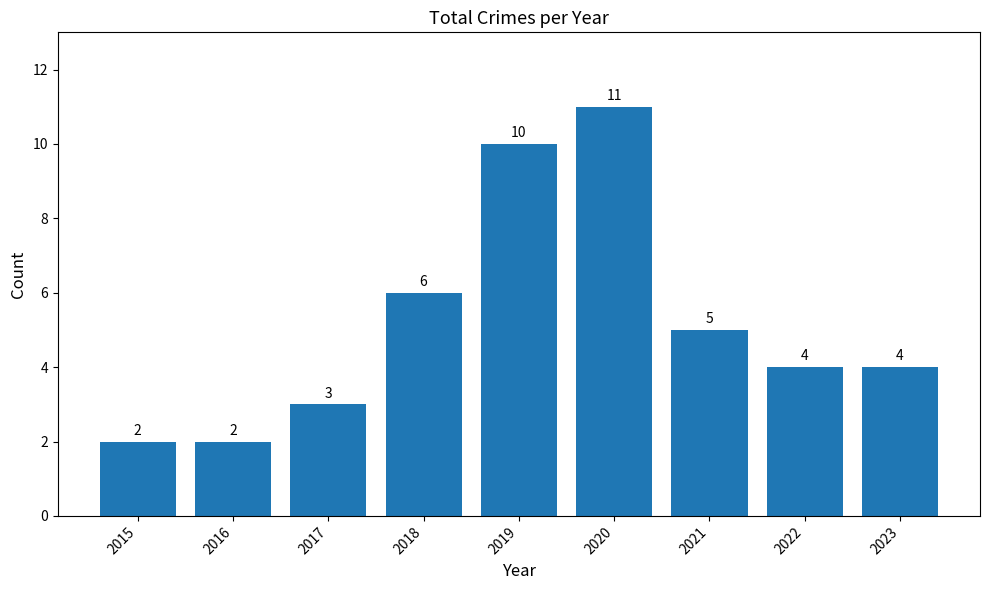

What is the greatest value displayed?

11